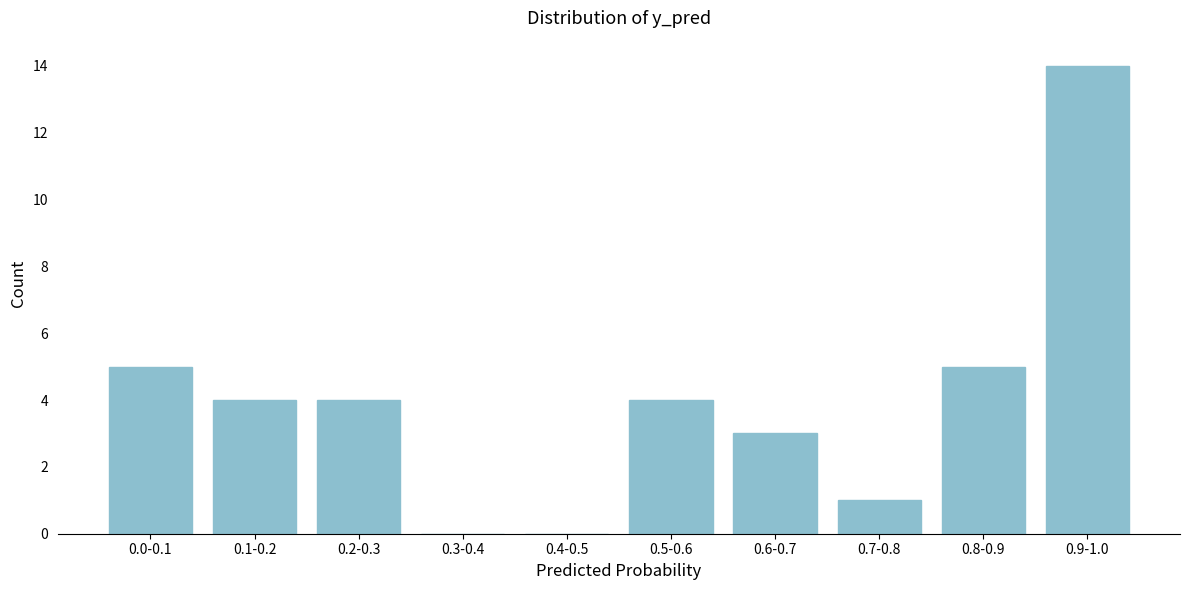

Reading left to right, what are all the values shown in this chart?

0.0-0.1=5	0.1-0.2=4	0.2-0.3=4	0.3-0.4=0	0.4-0.5=0	0.5-0.6=4	0.6-0.7=3	0.7-0.8=1	0.8-0.9=5	0.9-1.0=14